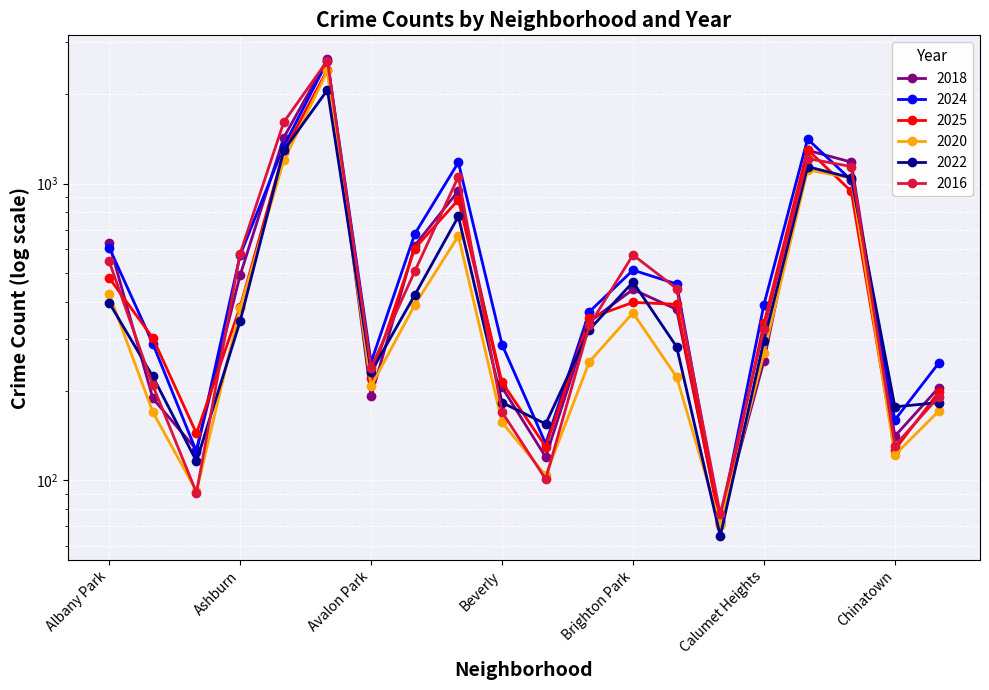

At which category is the sum across all series the highest?

Austin